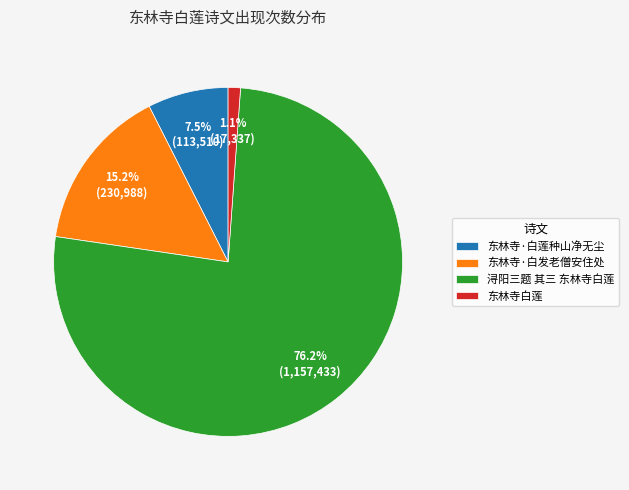

Which category has the biggest portion of the pie?

浔阳三题 其三 东林寺白莲